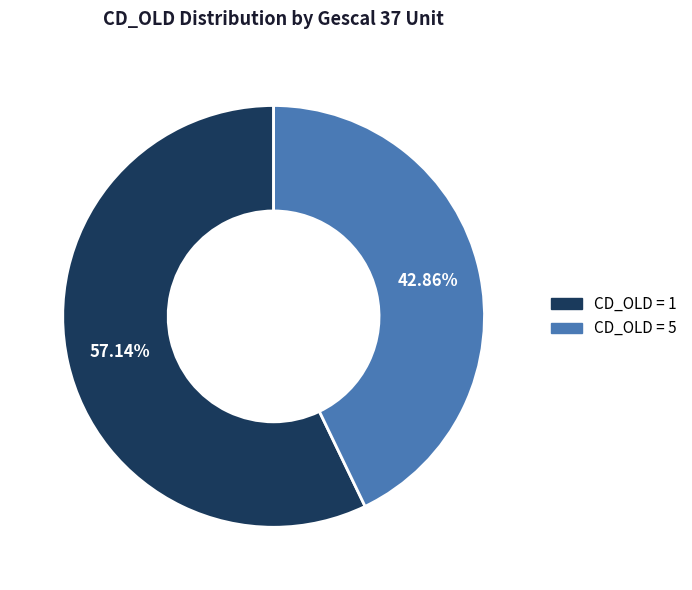

Which has a higher value, CD_OLD = 5 or CD_OLD = 1?

CD_OLD = 1